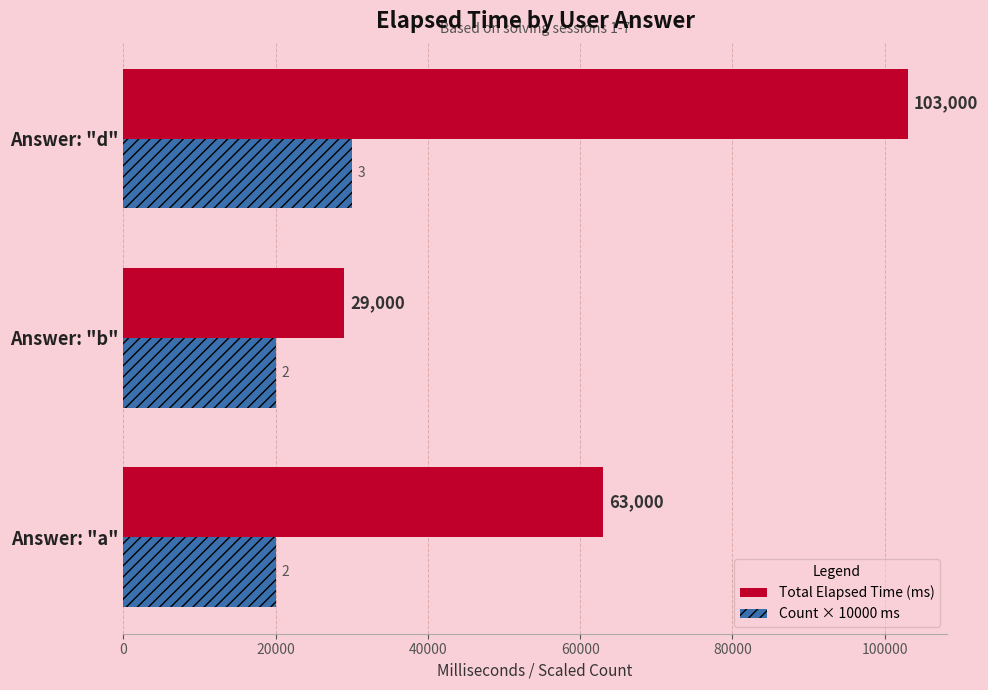

What is the maximum value for Count × 10000 ms?

30000